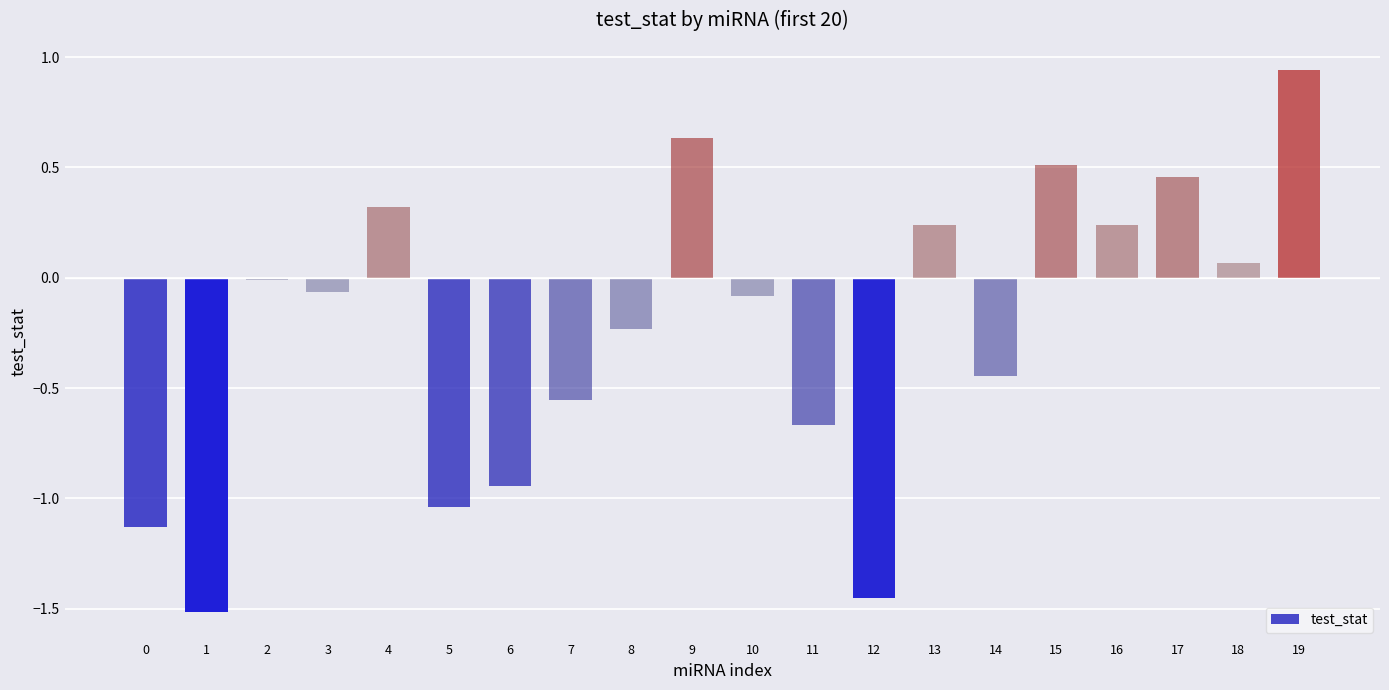

The value at 17 is 0.5. True or false?

True